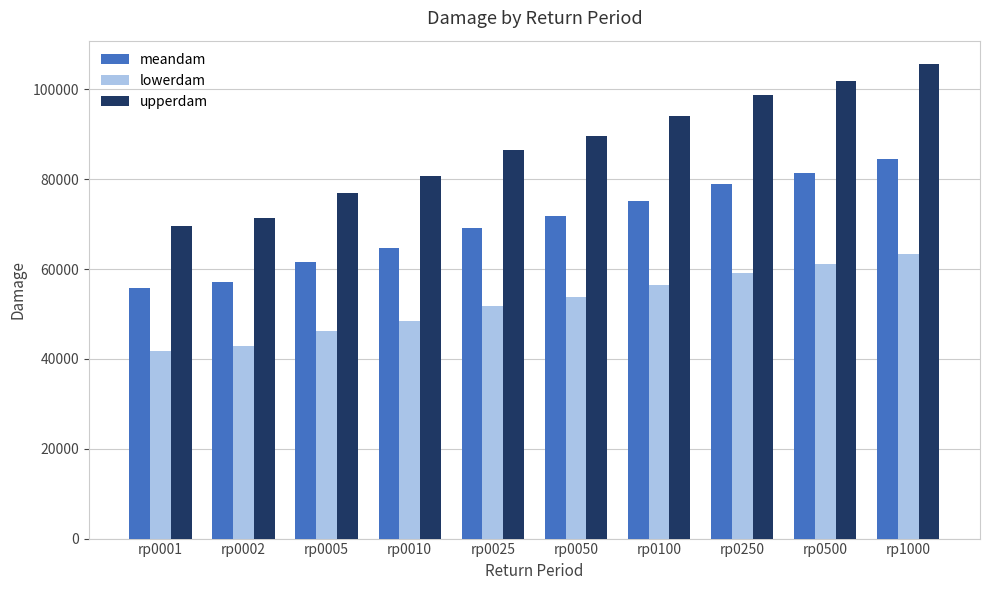

What is the spread (max minus min) of values at rp0050?

35896.0